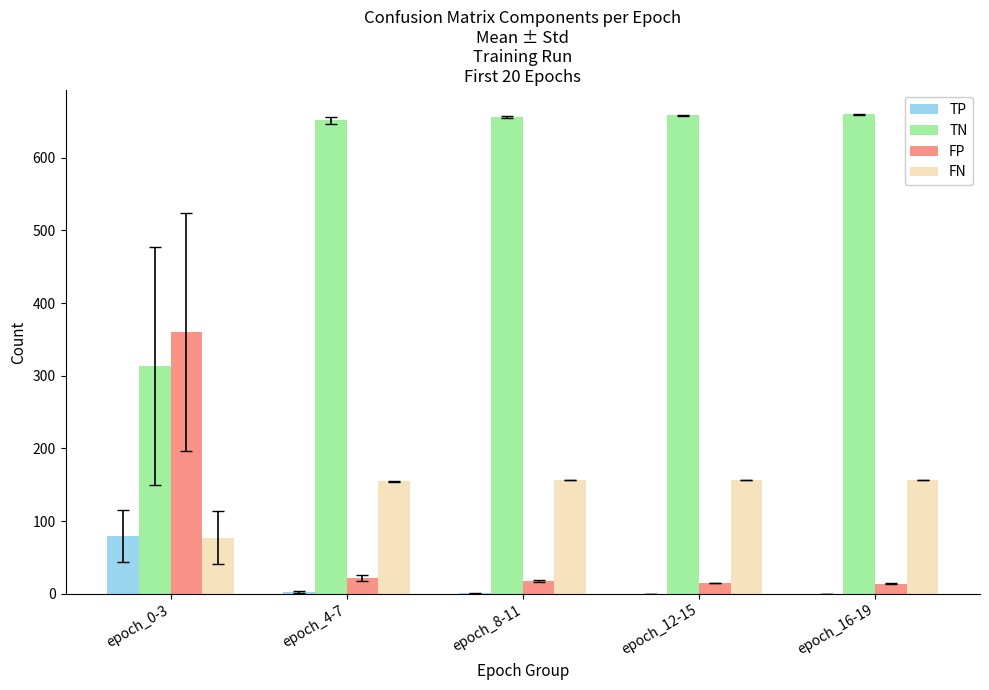

Is the value of TP at epoch_4-7 greater than the value of FN at epoch_8-11?

No